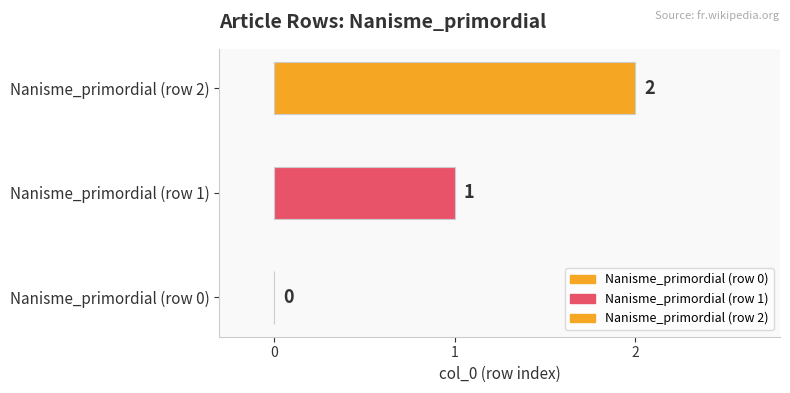

What is the change in value from Nanisme_primordial (row 0) to Nanisme_primordial (row 1)?

+1